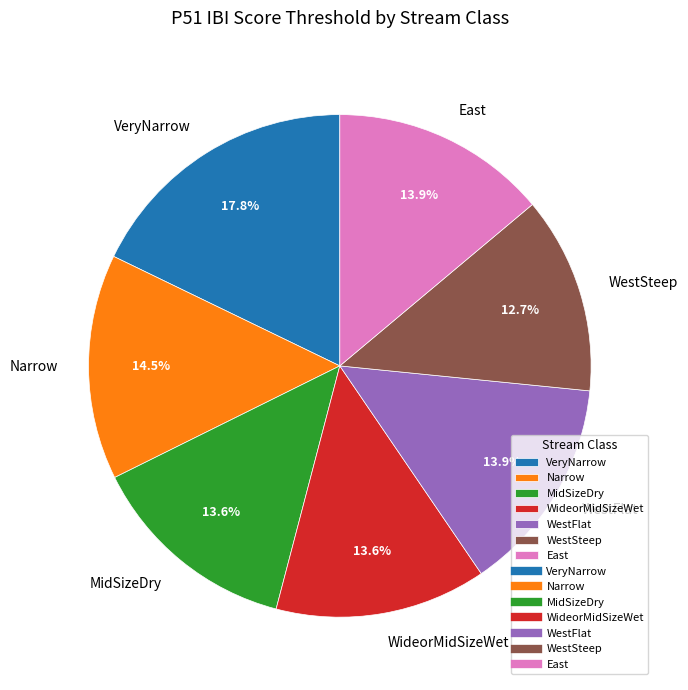

Which slice is the smallest?

WestSteep